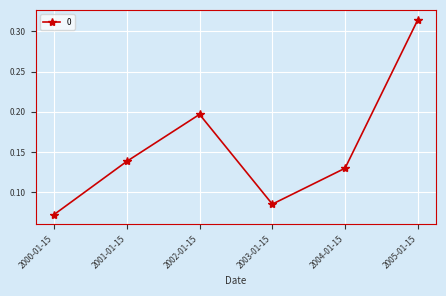

How many data points does each series have?

6